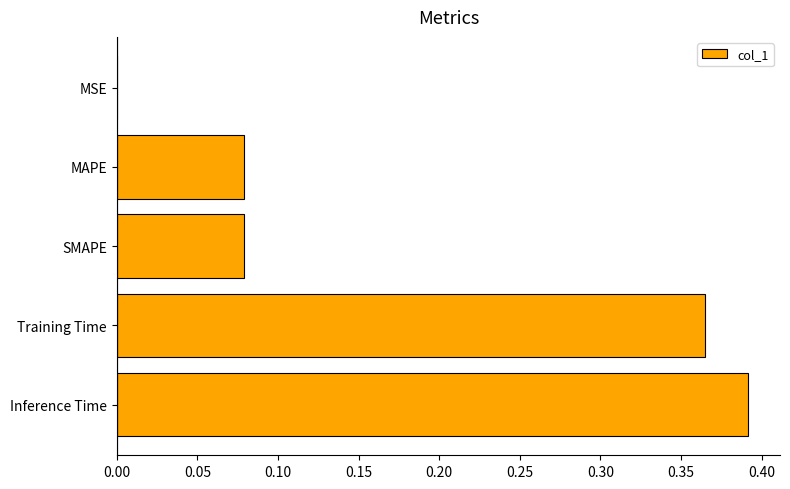

Between Inference Time and SMAPE, which is larger?

Inference Time